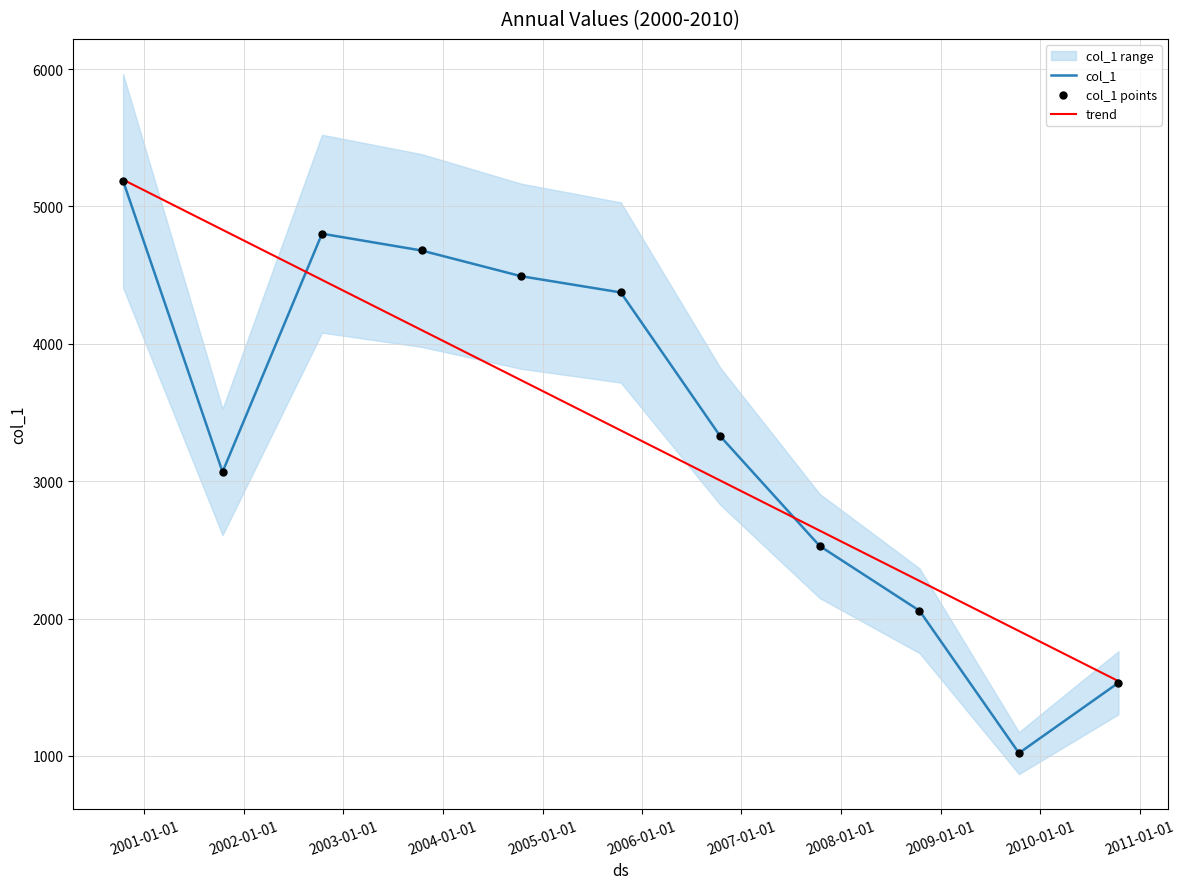

What is the total value across all series at 2003-01-01?

13459.5